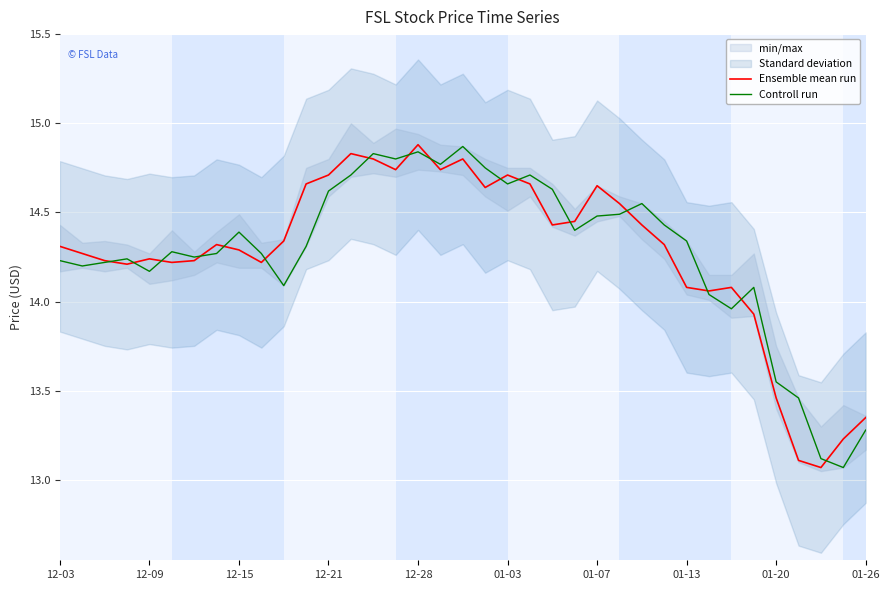

What is the difference between the maximum and second lowest values in the Ensemble mean run series?

1.8